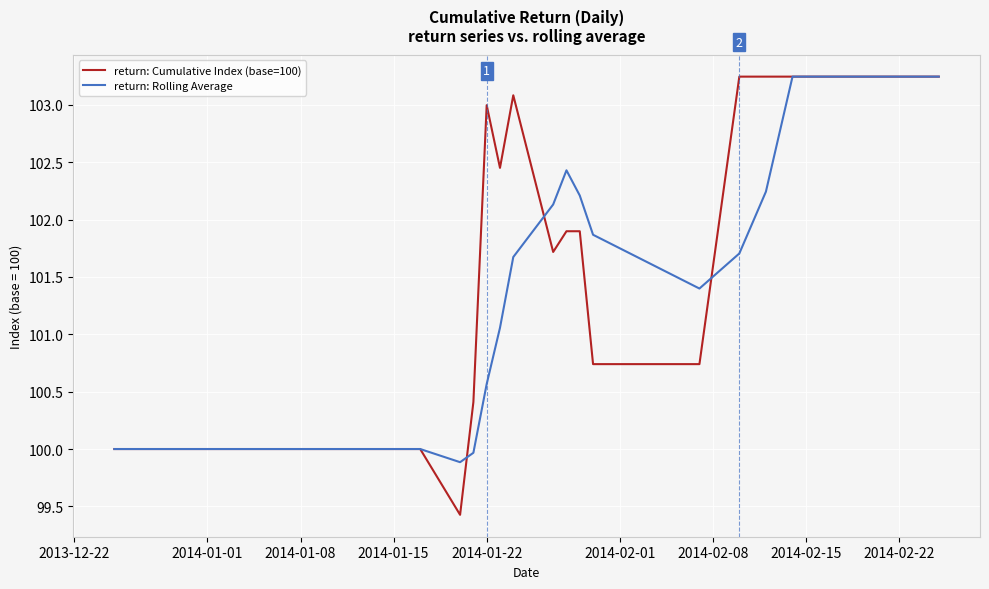

What is the minimum value shown in the chart?

99.4